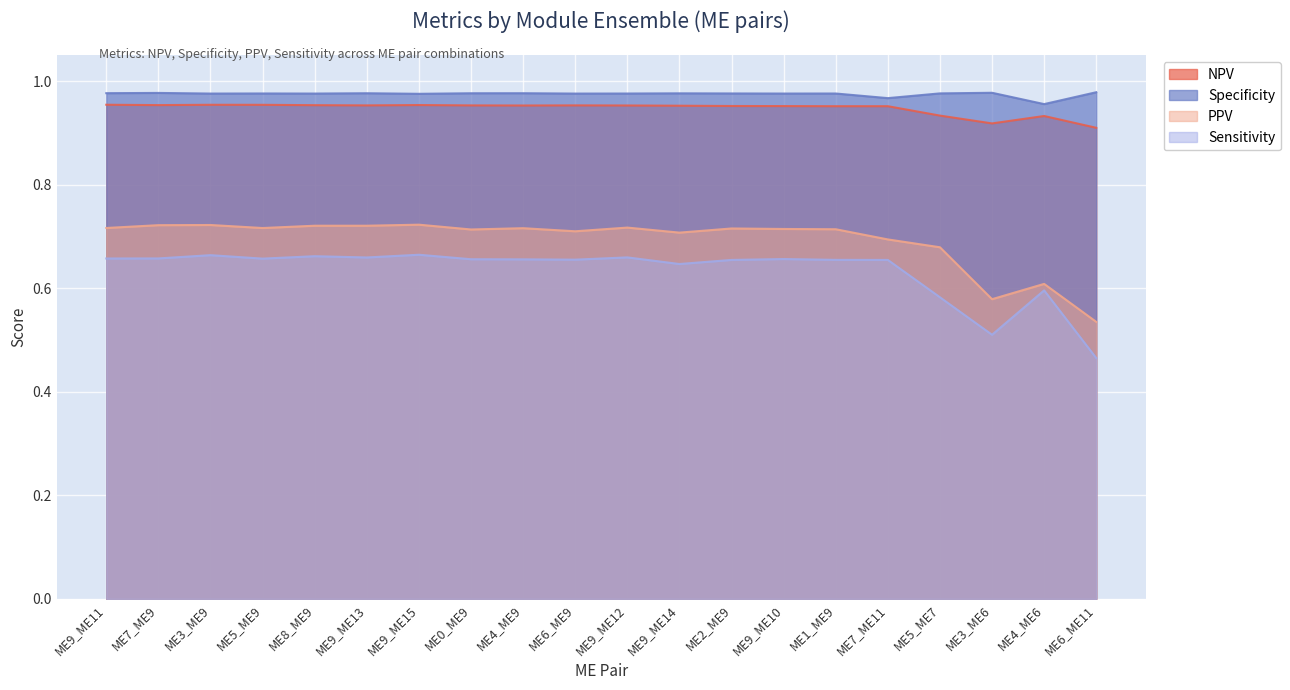

At how many categories does at least one series exceed 0?

20